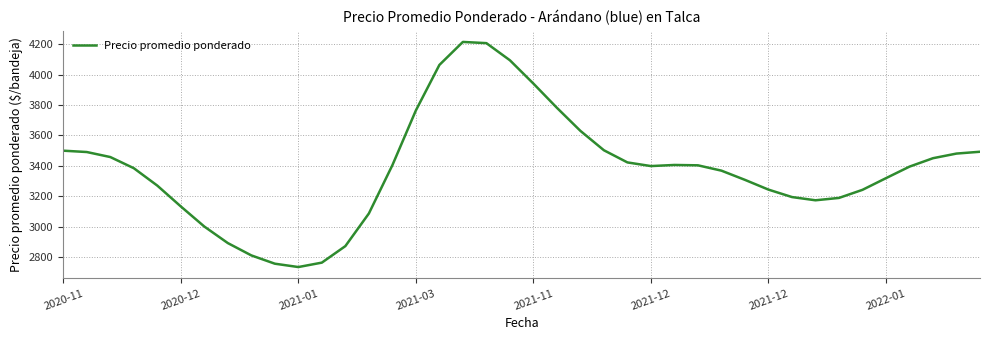

What is the maximum value shown in the chart?

4213.9